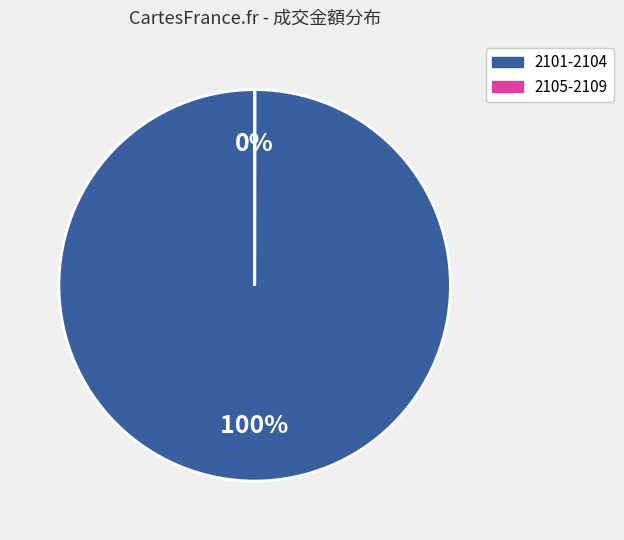

Is there any slice that represents more than half of the pie?

Yes